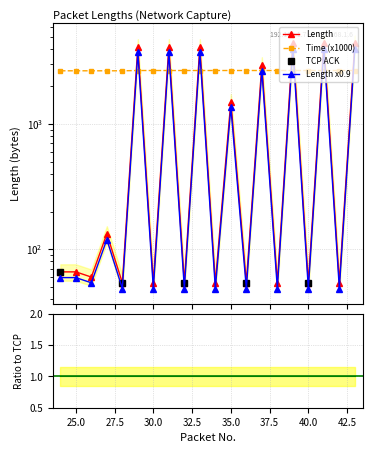

Reading left to right, list all the values displayed in this chart.

Time: 24=2665.4	25=2665.4	26=2665.6	27=2665.6	28=2665.6	29=2679.6	30=2679.6	31=2679.6	32=2679.7	33=2679.6	34=2679.7	35=2679.7	36=2679.7	37=2679.8	38=2679.8	39=2679.8	40=2679.9	41=2679.8	42=2679.9	43=2679.9
Length: 24=66.0	25=66.0	26=60.0	27=133.0	28=54.0	29=4150.0	30=54.0	31=4150.0	32=54.0	33=4150.0	34=54.0	35=1514.0	36=54.0	37=2974.0	38=54.0	39=4434.0	40=54.0	41=4434.0	42=54.0	43=4434.0